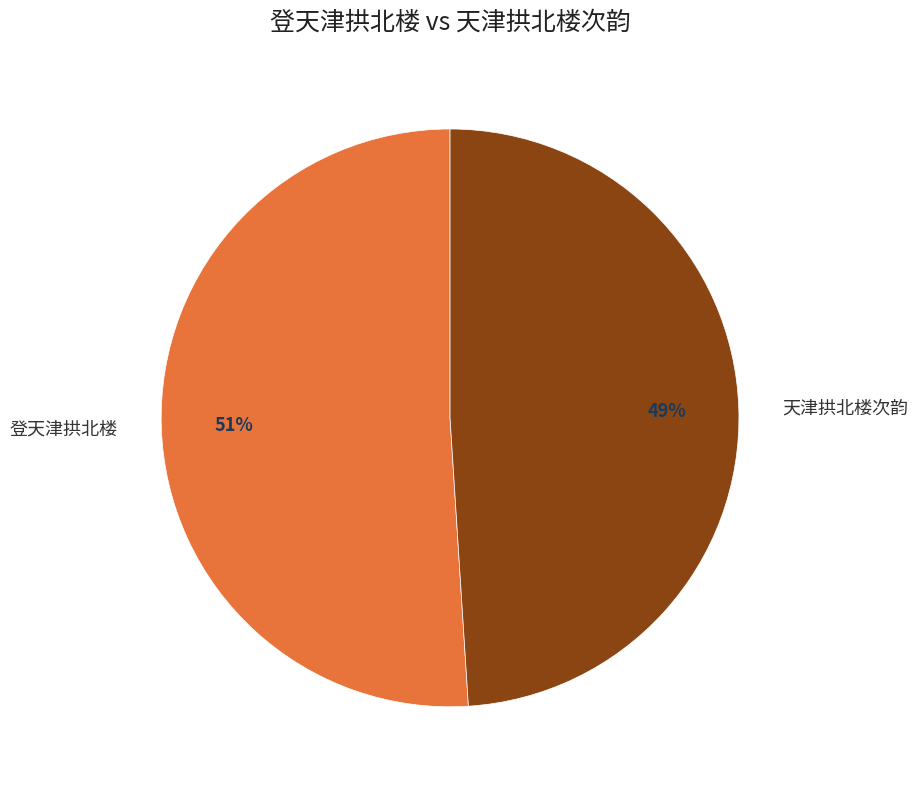

To the nearest percent, what is the difference between the largest and smallest slice percentages?

2%